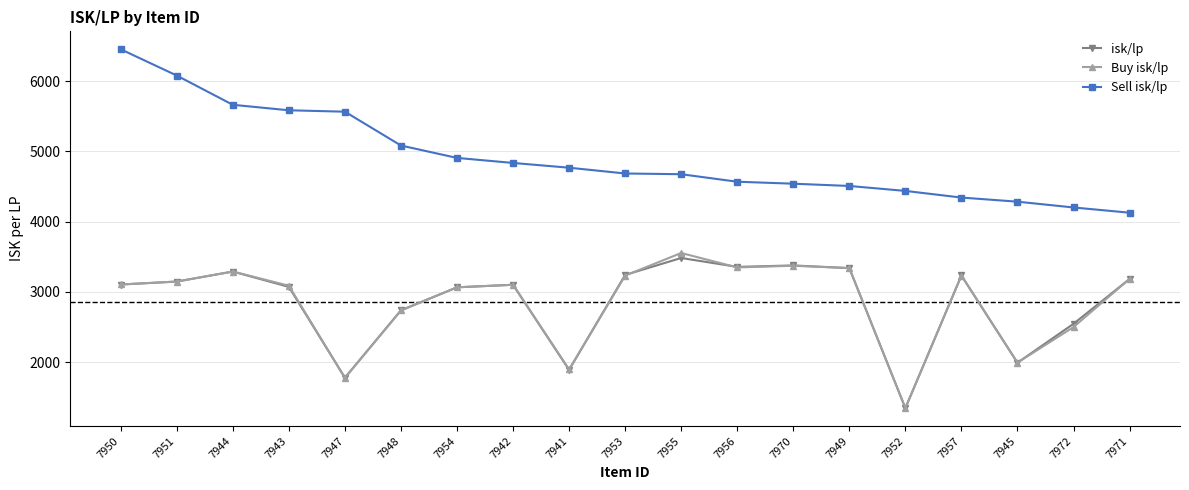

At 7955, list the series in order from largest to smallest.

Sell isk/lp, Buy isk/lp, isk/lp